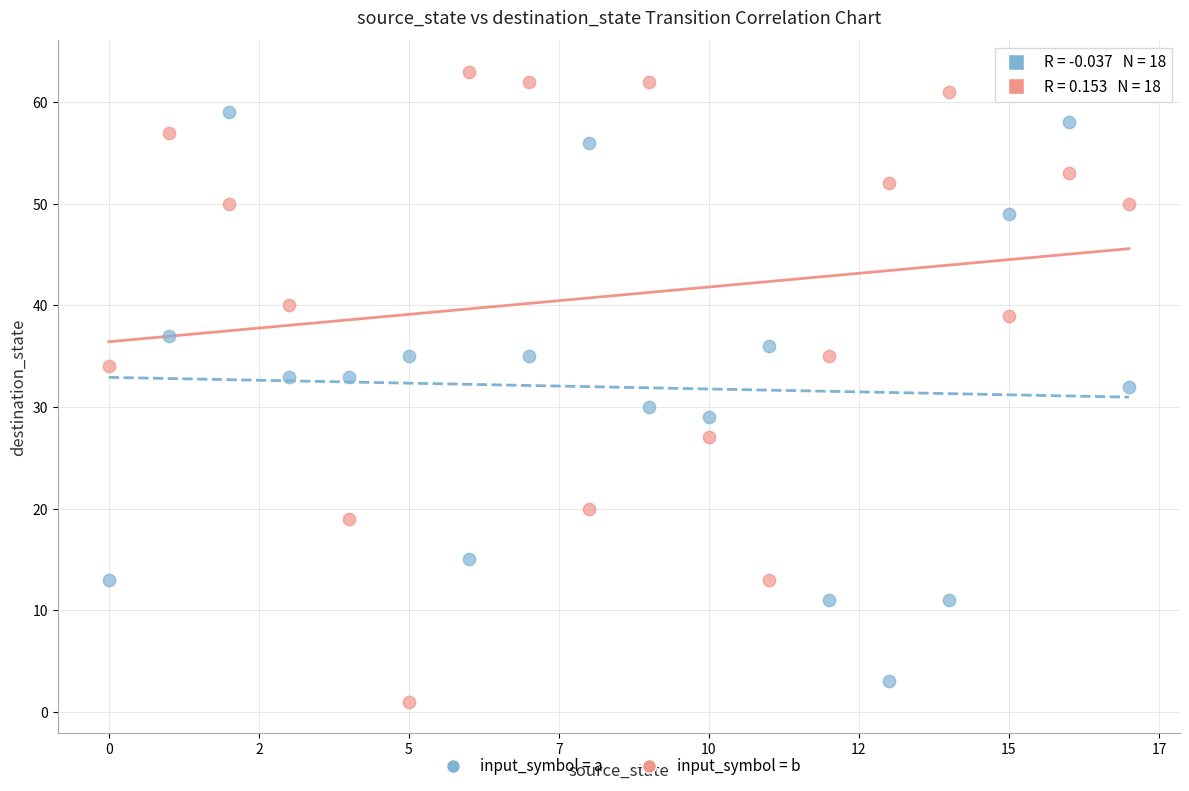

Which series has the widest spread of Y values?

input_symbol = b